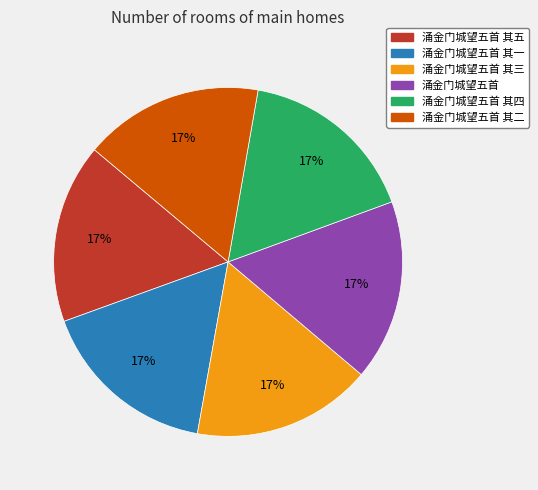

To the nearest percent, what is the average slice percentage?

17%